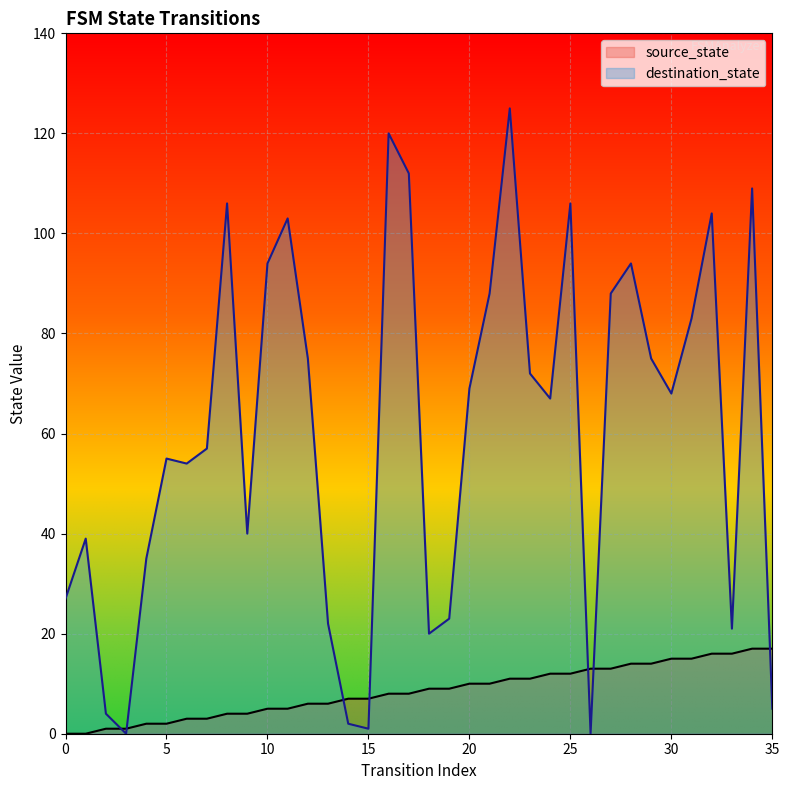

What is the spread (max minus min) of values at 25?

94